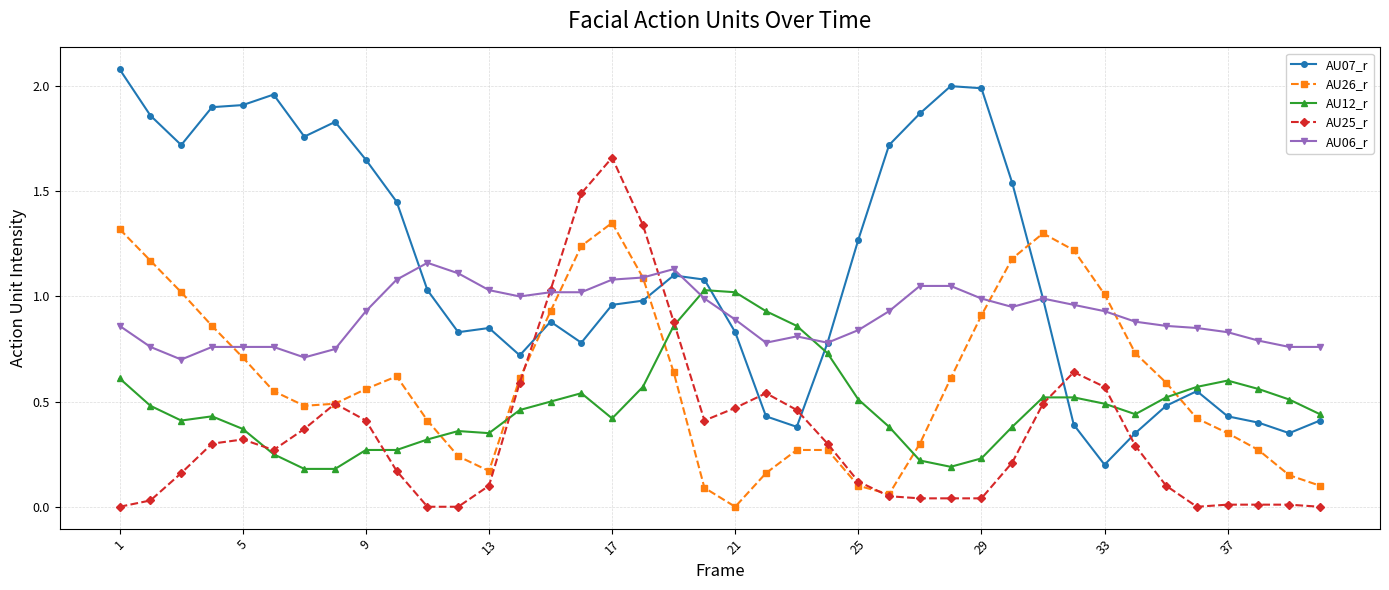

Which series ends up on top after the final intersection of AU25_r and AU07_r?

AU07_r